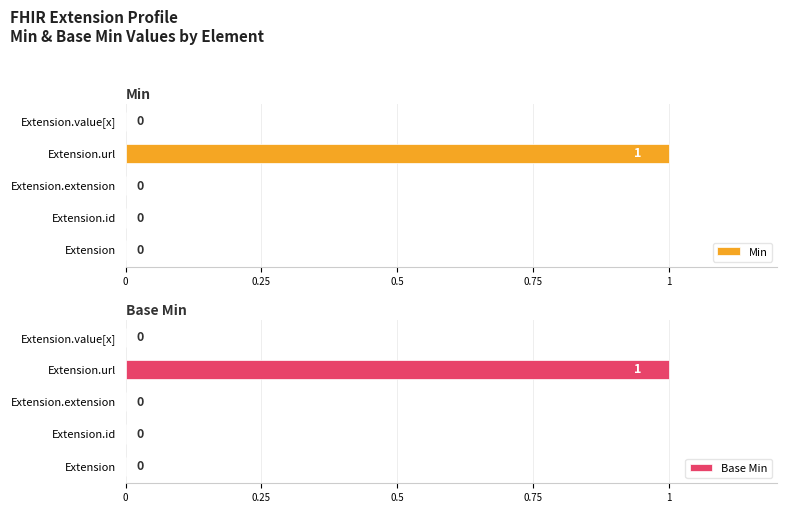

What are all the series names shown in the legend?

Min, Base Min